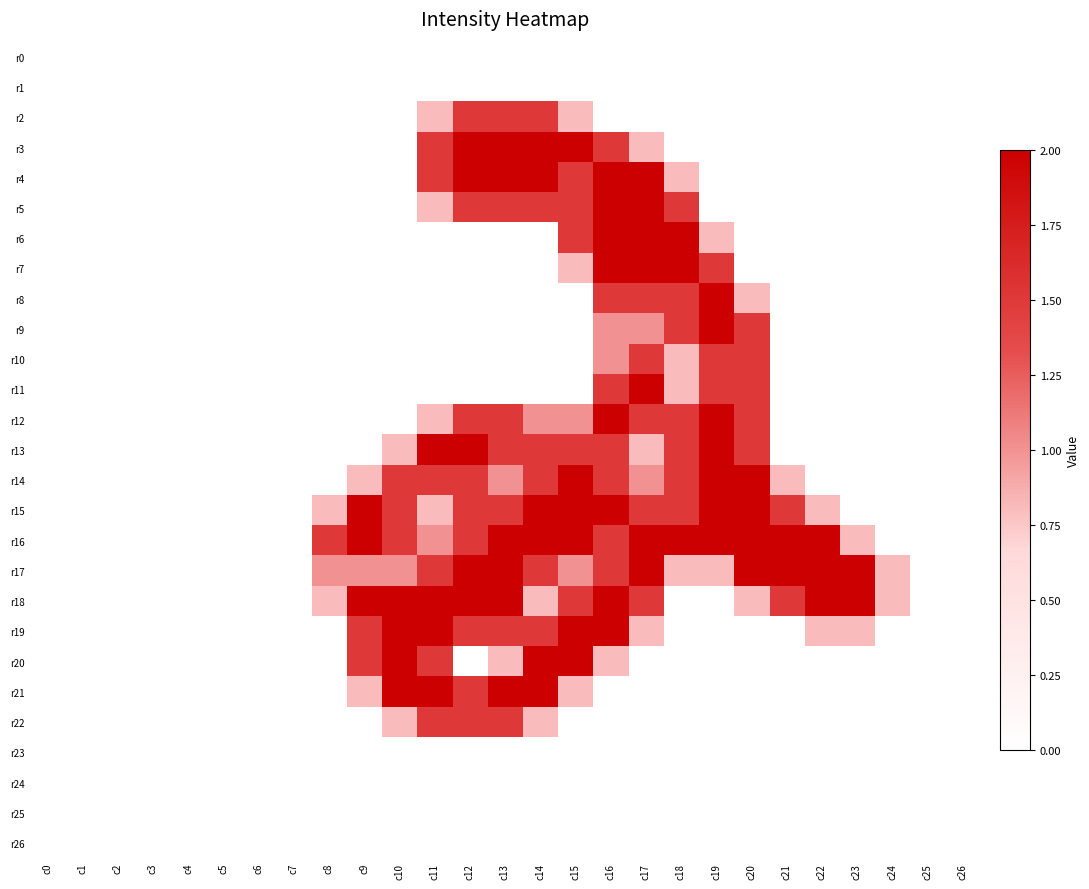

What is the difference between the highest and lowest values at c16?

2.0